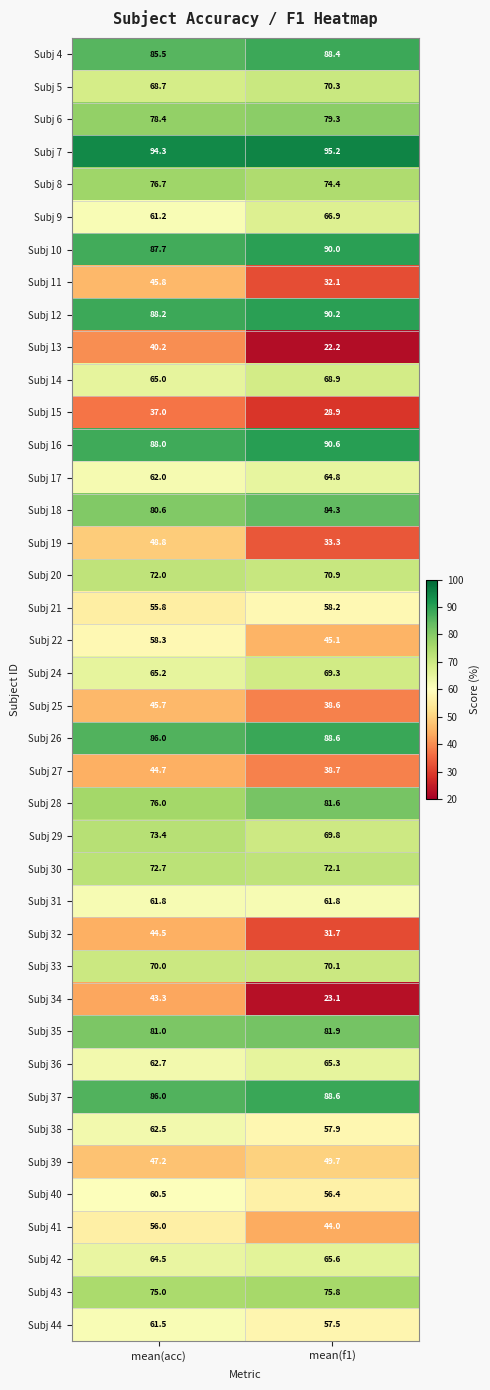

Rank the categories by Subj 26 value from highest to lowest.

mean(f1), mean(acc)